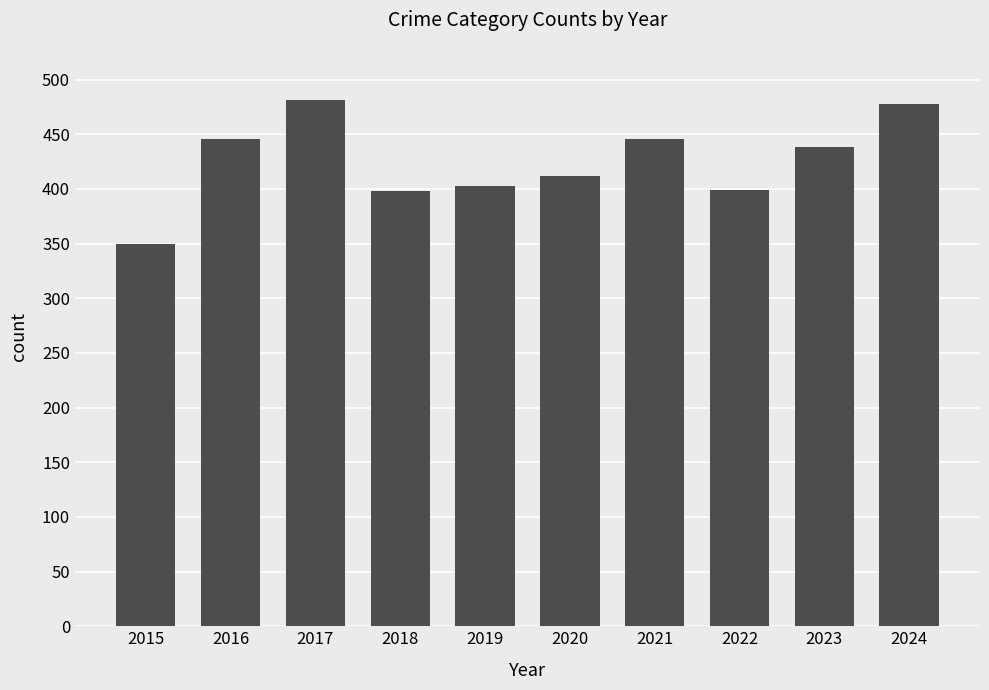

What is the average value?

425